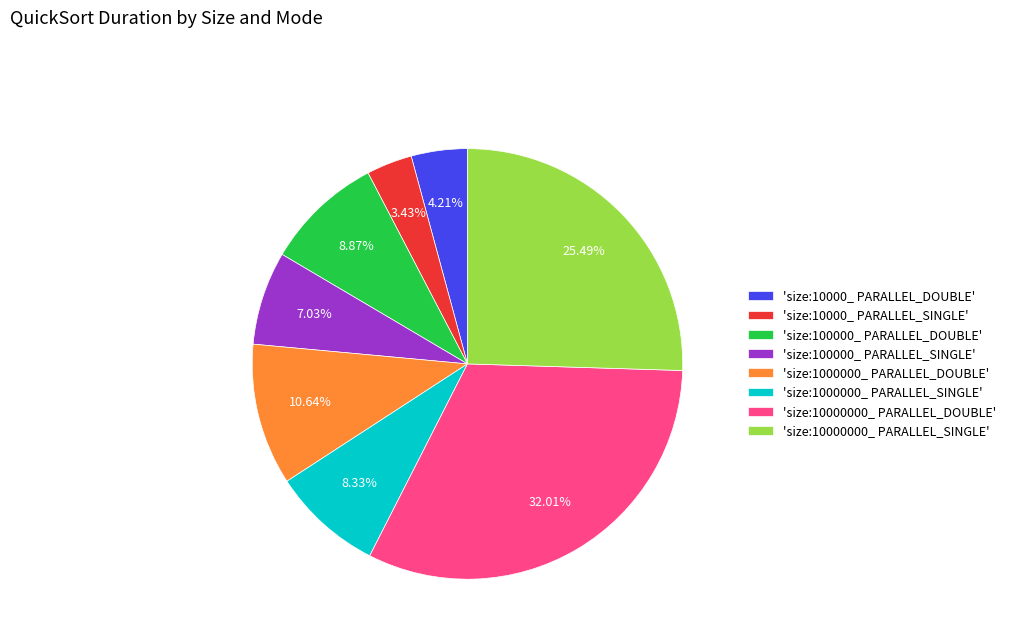

How many segments does this pie chart have?

8